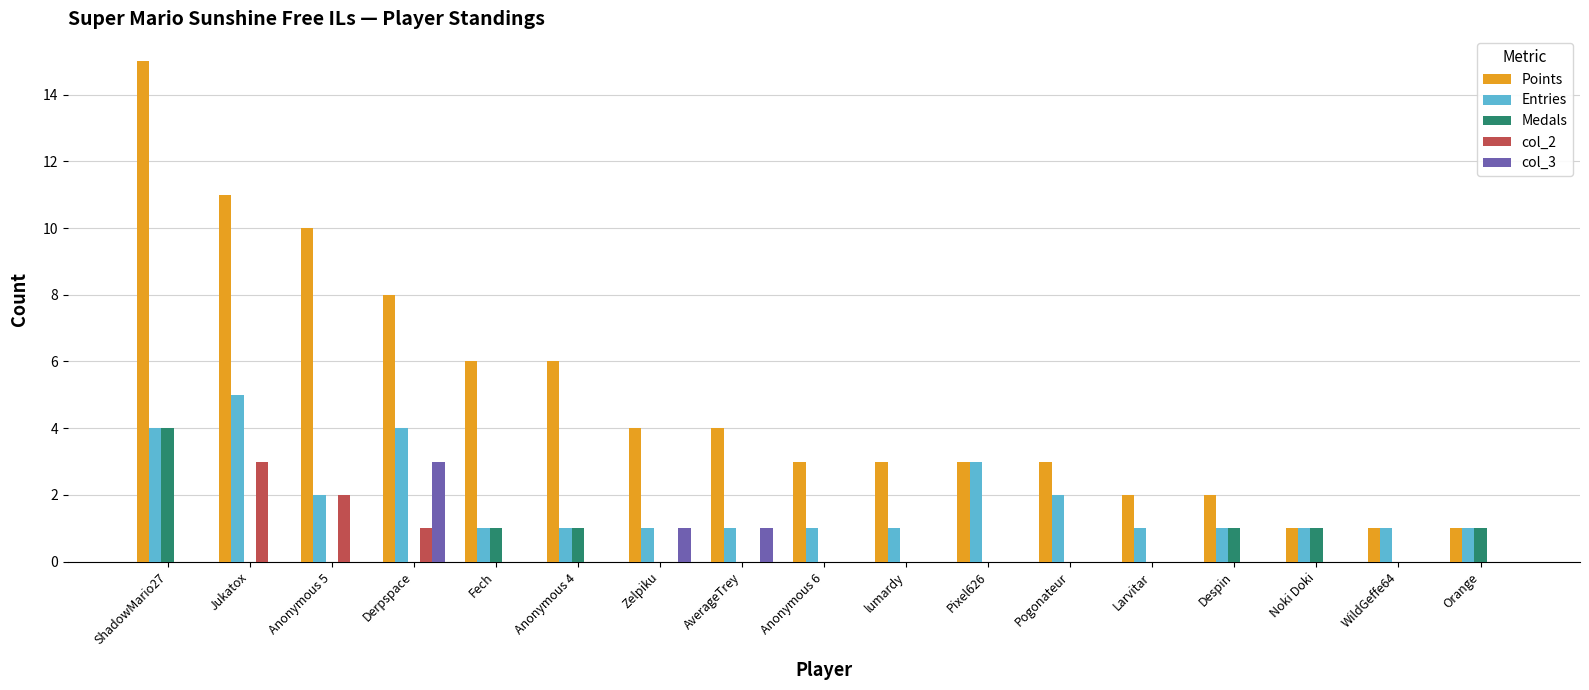

Which label corresponds to the largest value in the chart?

ShadowMario27